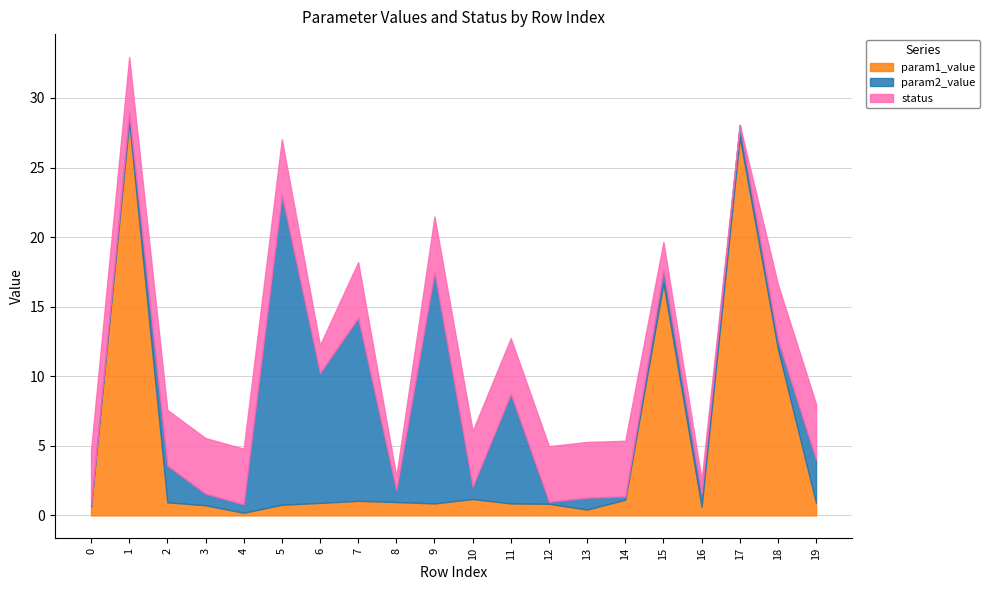

What is the average value of the param2_value series?

4.2